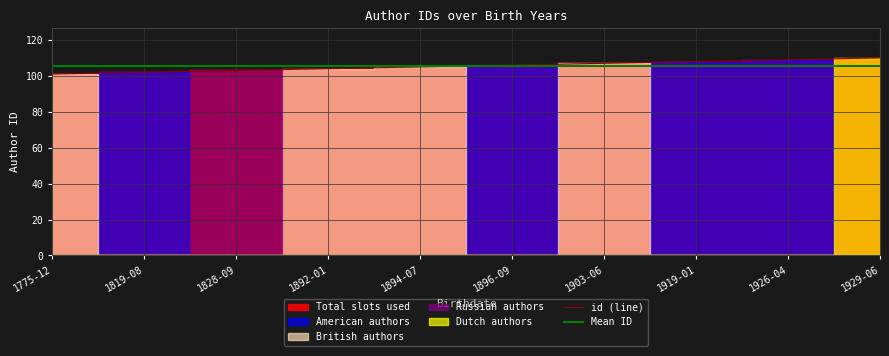

Read the id (line) value at 1919-01.

108.0